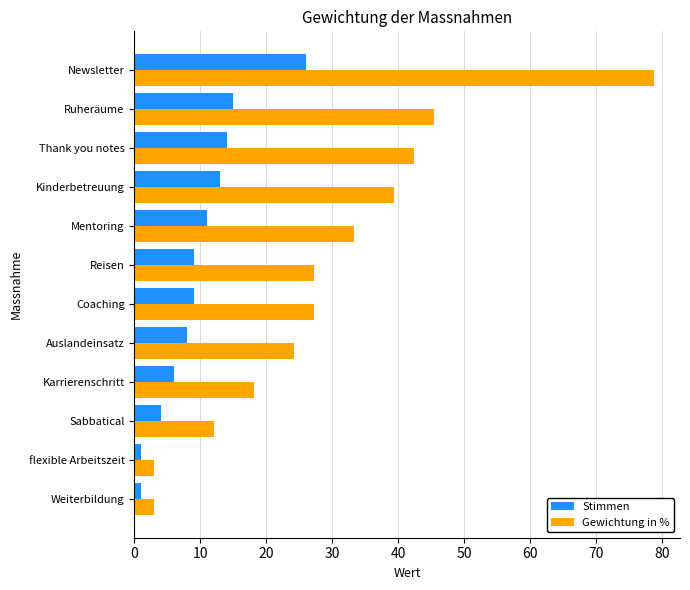

Which series has the largest range (max minus min)?

Gewichtung in %